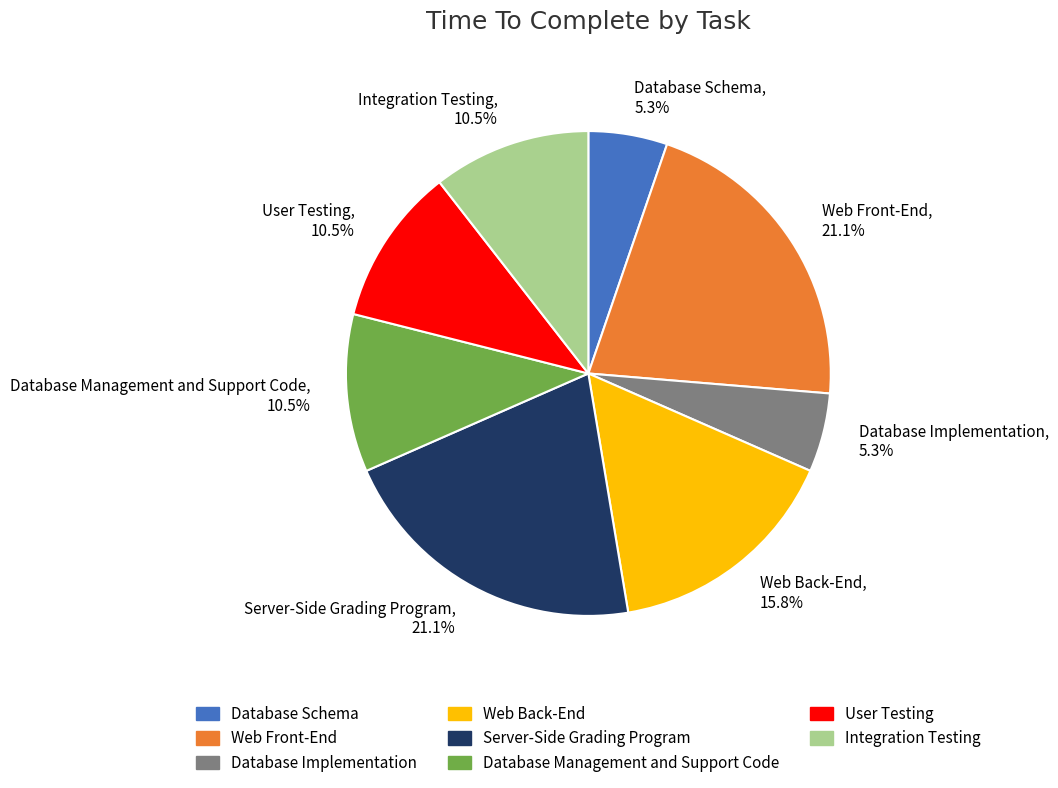

Does Database Management and Support Code represent more than half of the total?

No